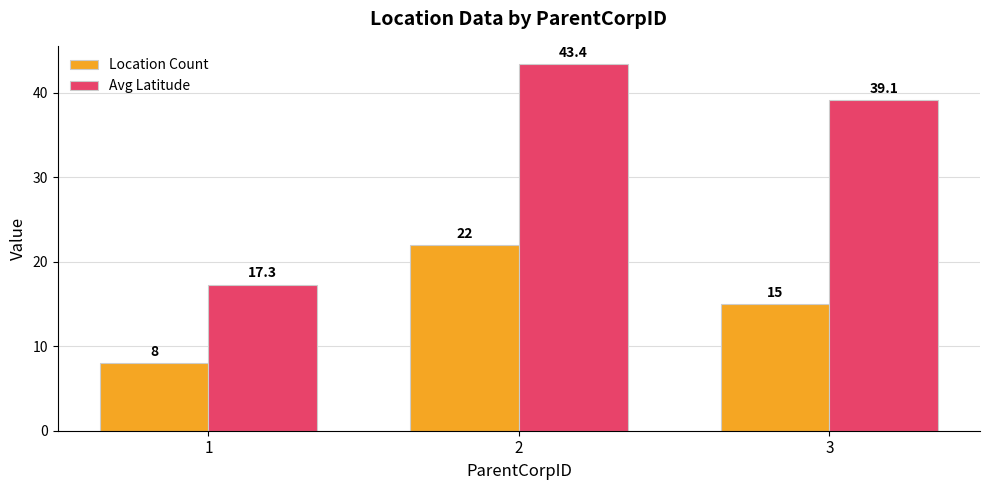

What is the average value of the Avg Latitude series?

33.3